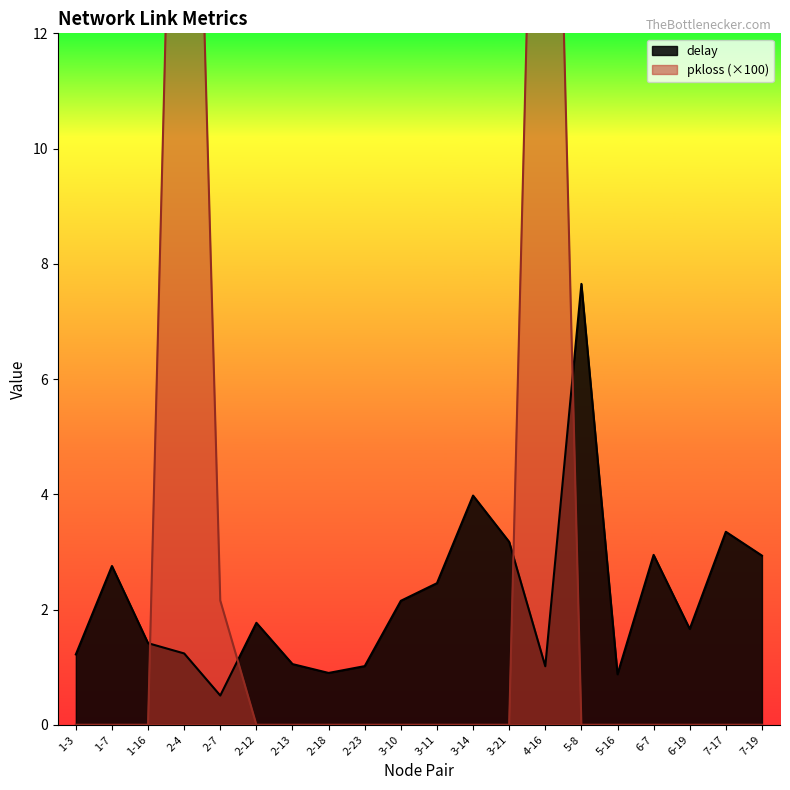

The value of delay at 6-7 is 0.9. True or false?

False